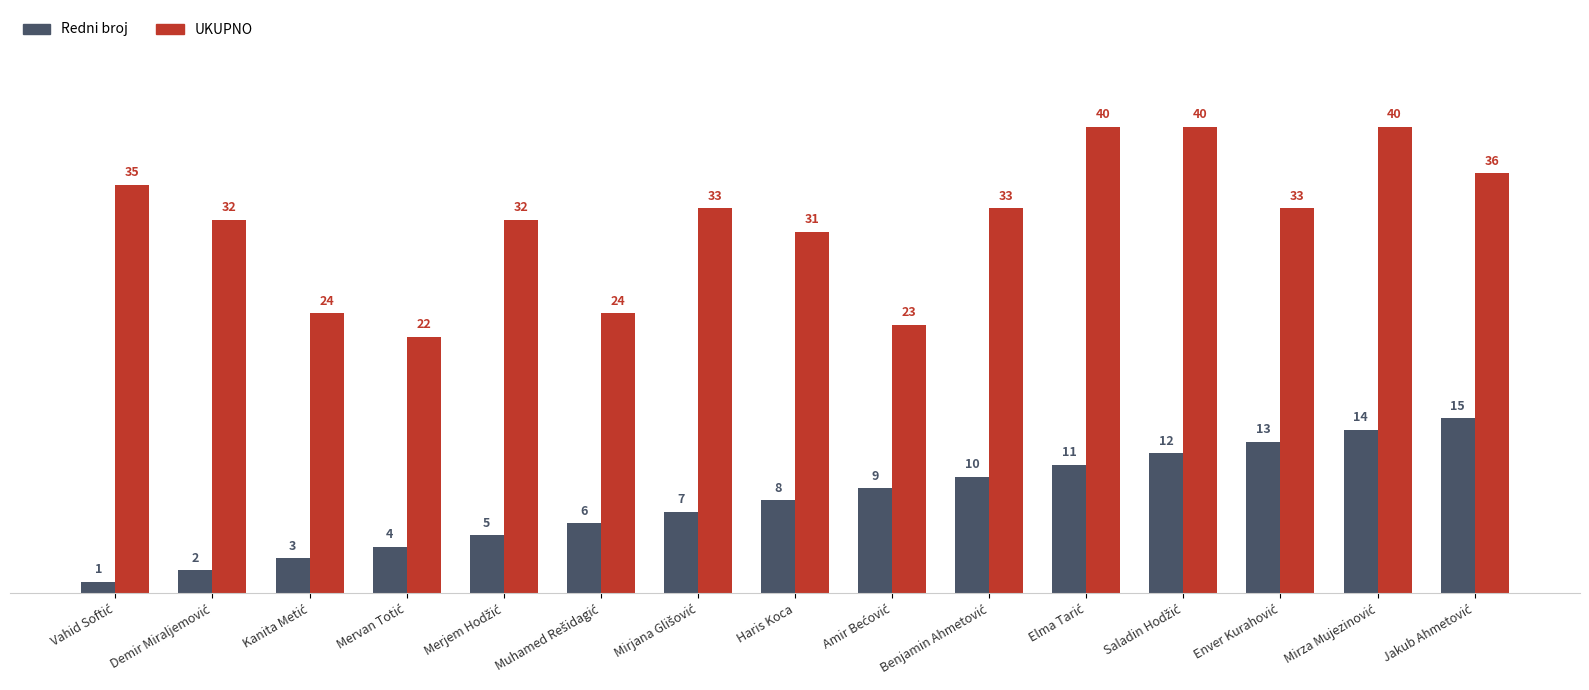

How many data points in Redni broj are less than 8?

7